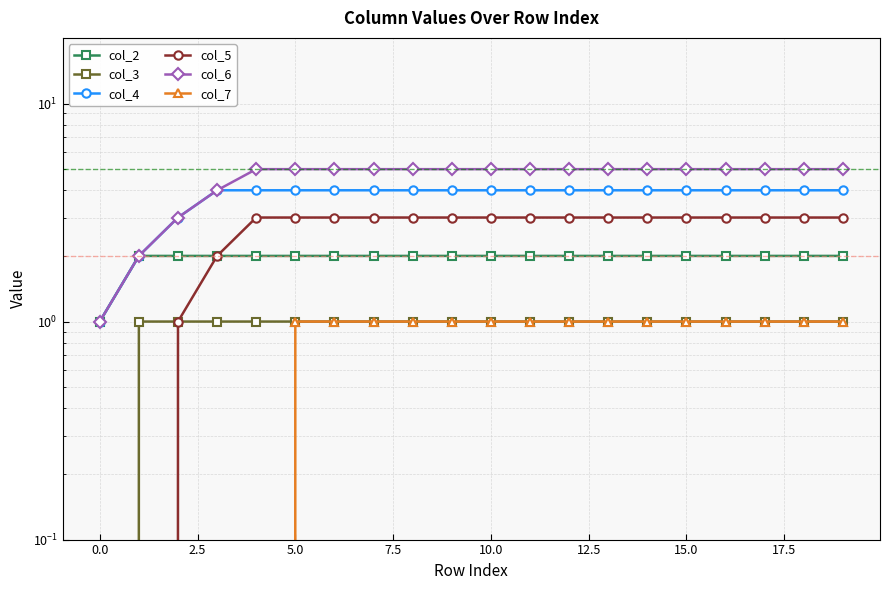

What is the lowest value of the col_6 series?

1